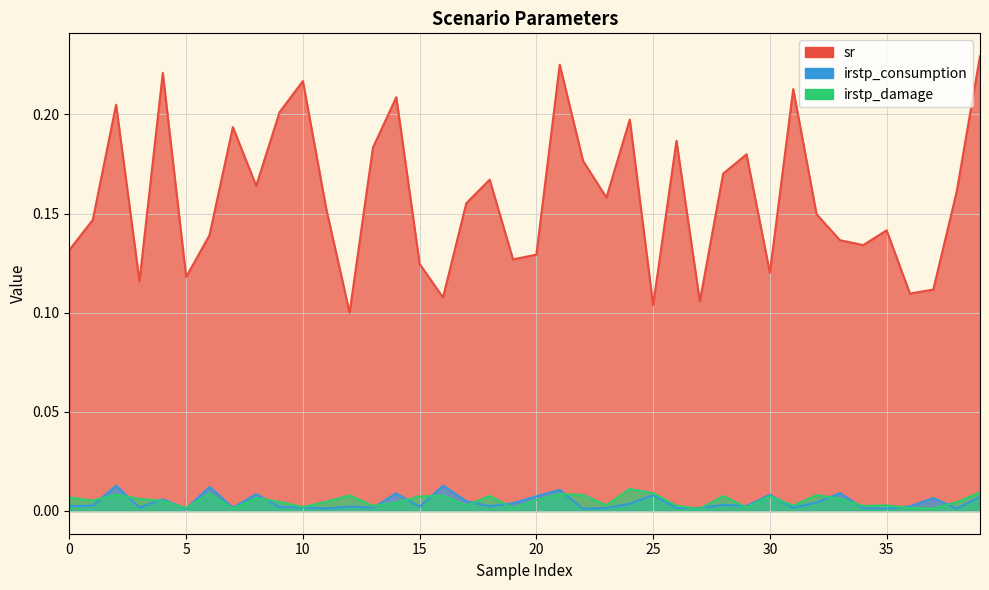

What is the approximate value of sr at 37?

0.1